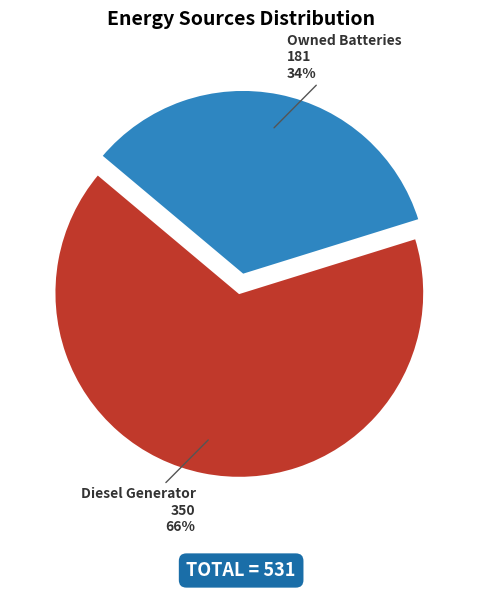

To the nearest percent, what is the difference between the largest and smallest slice percentages?

32%